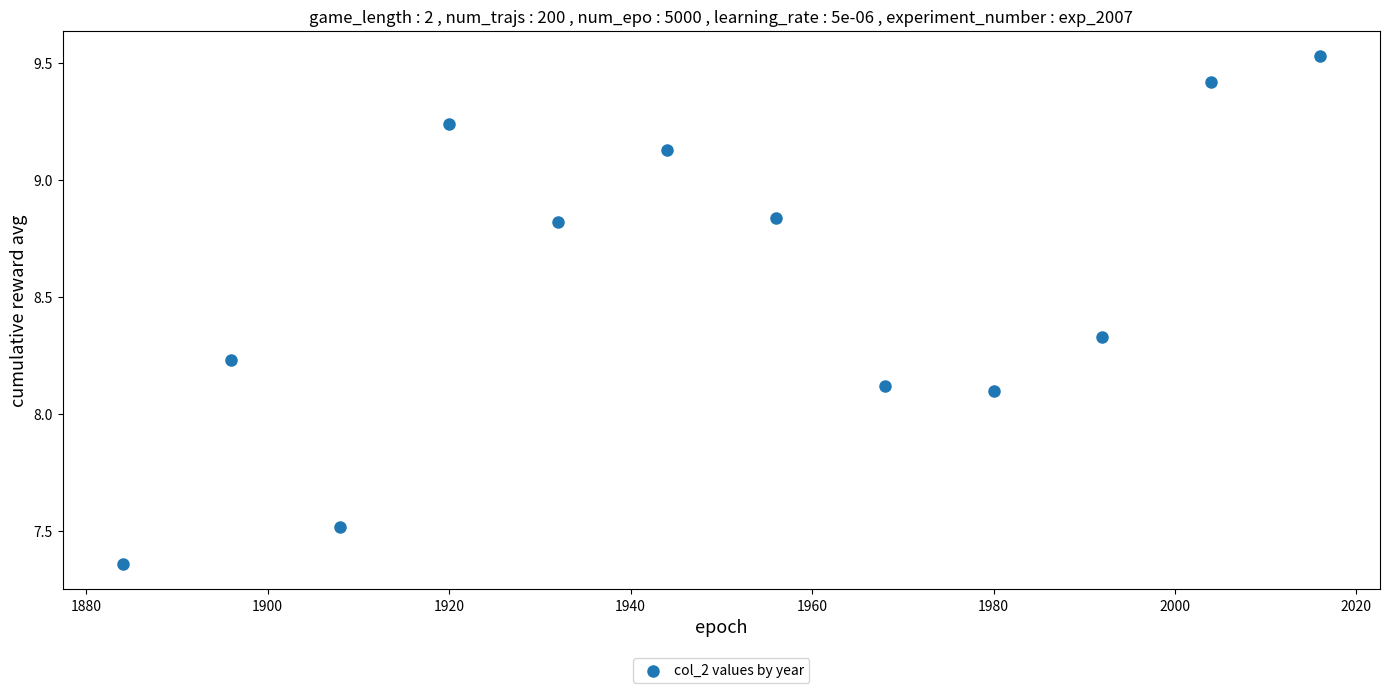

What is the range of Y values (max minus min)?

2.2